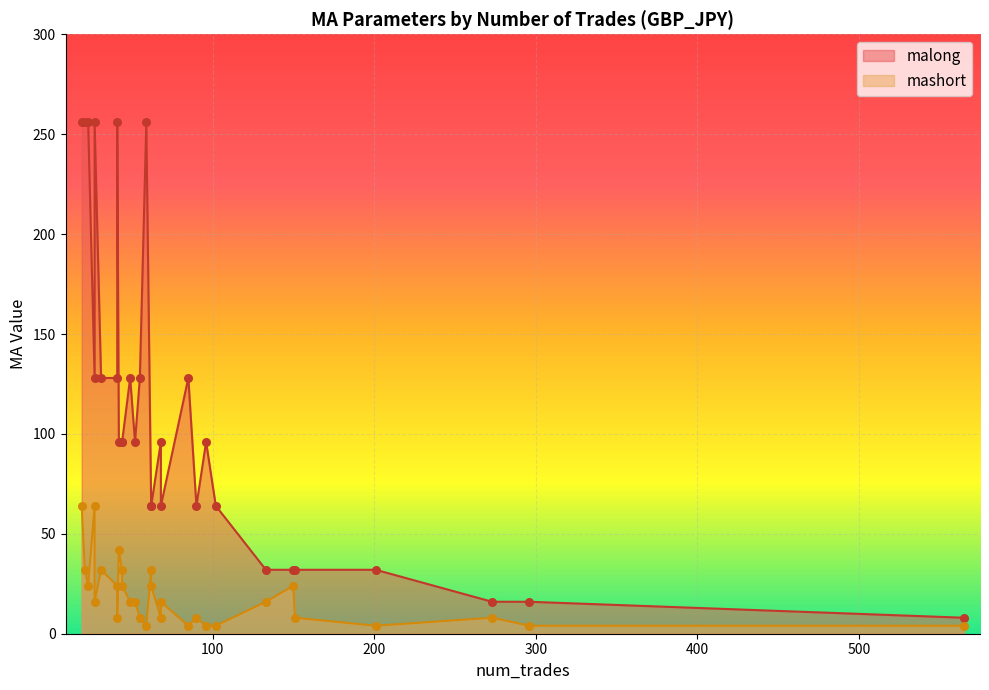

What is the total value across all series at 27?

192